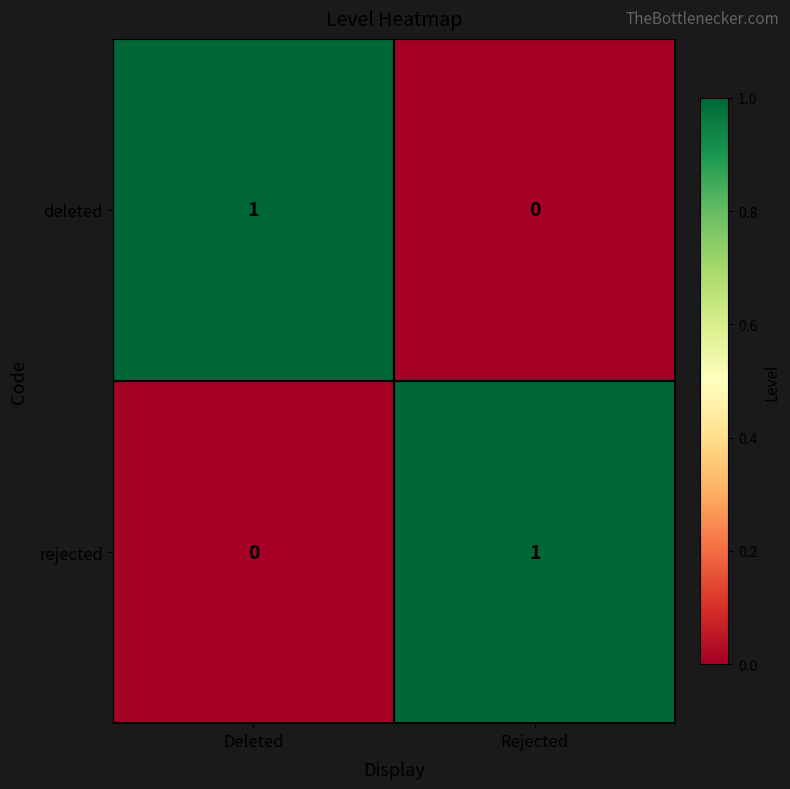

Rank the series at Deleted from highest to lowest value.

deleted, rejected